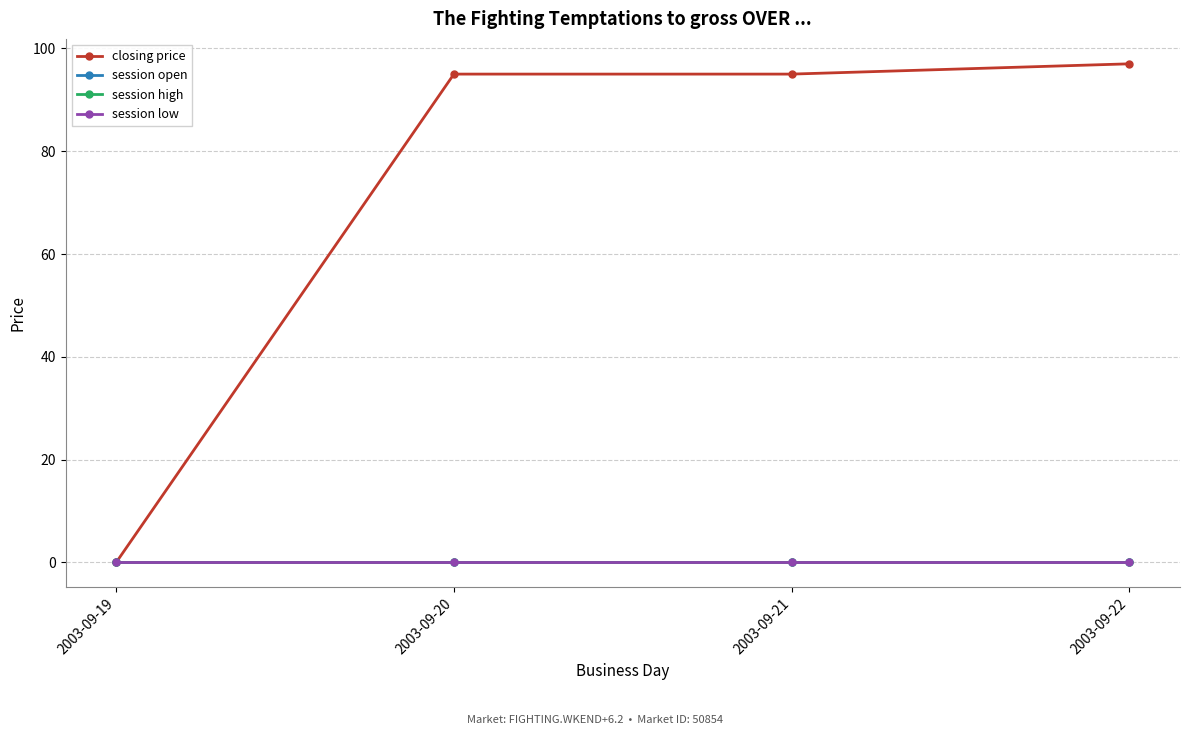

Is this an area chart (filled region under the line)?

No